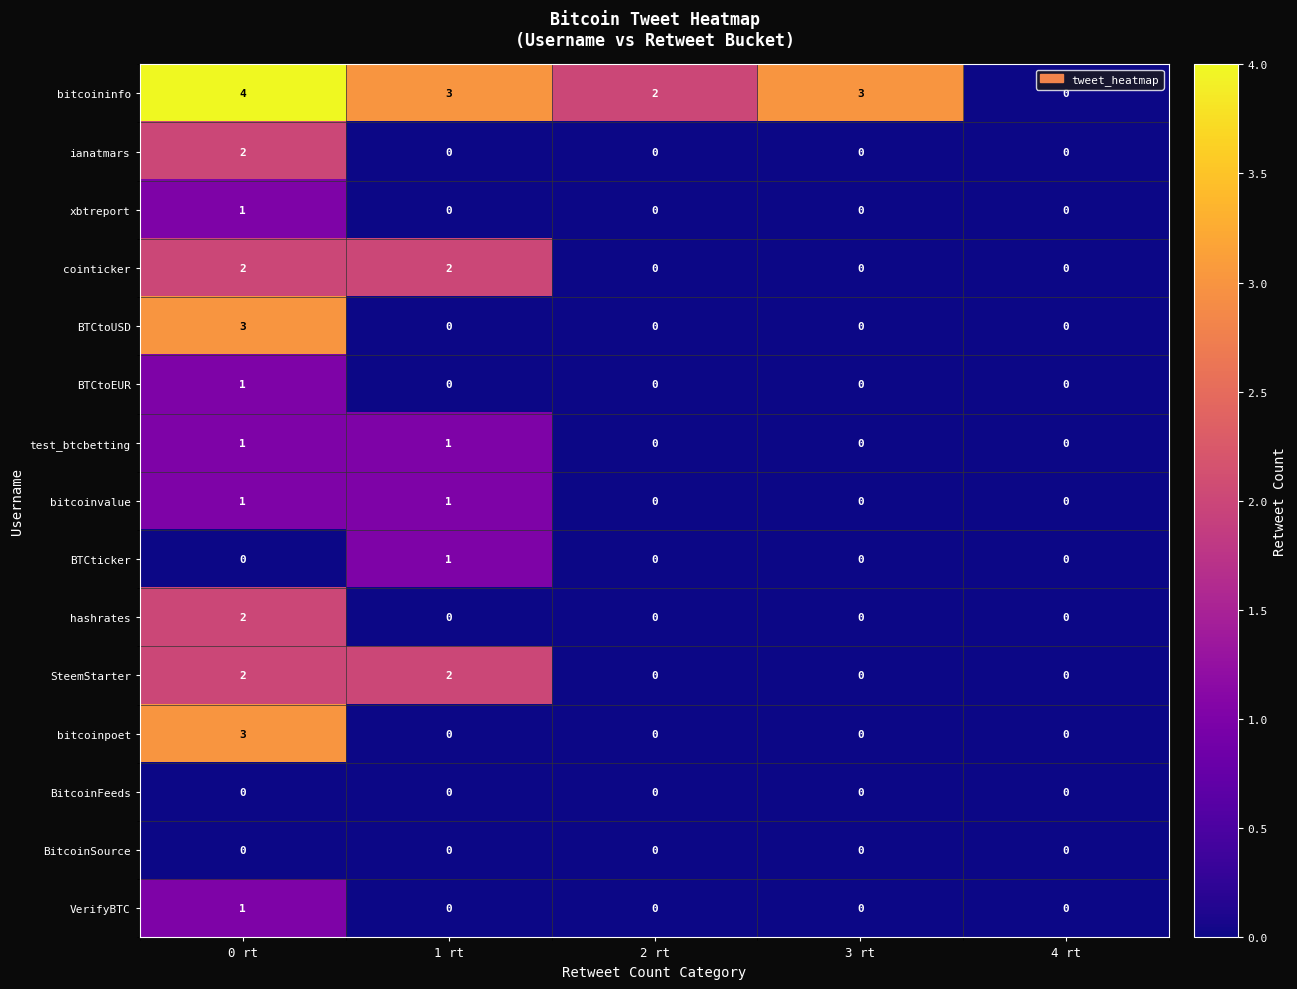

Count the number of categories in the chart.

5